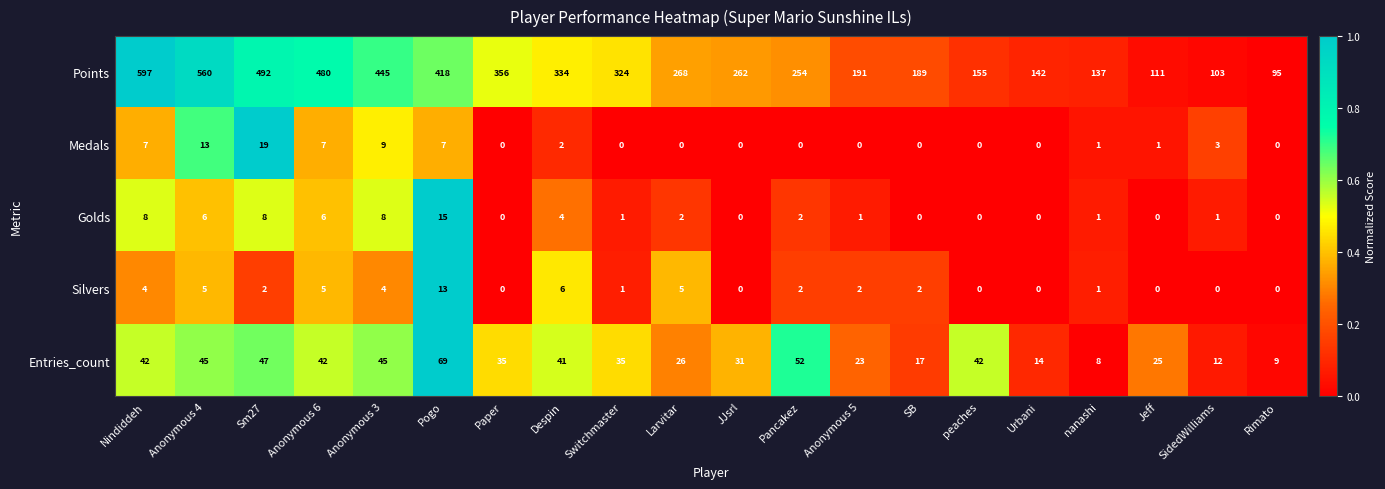

What is the difference between the highest and lowest values at peaches?

155